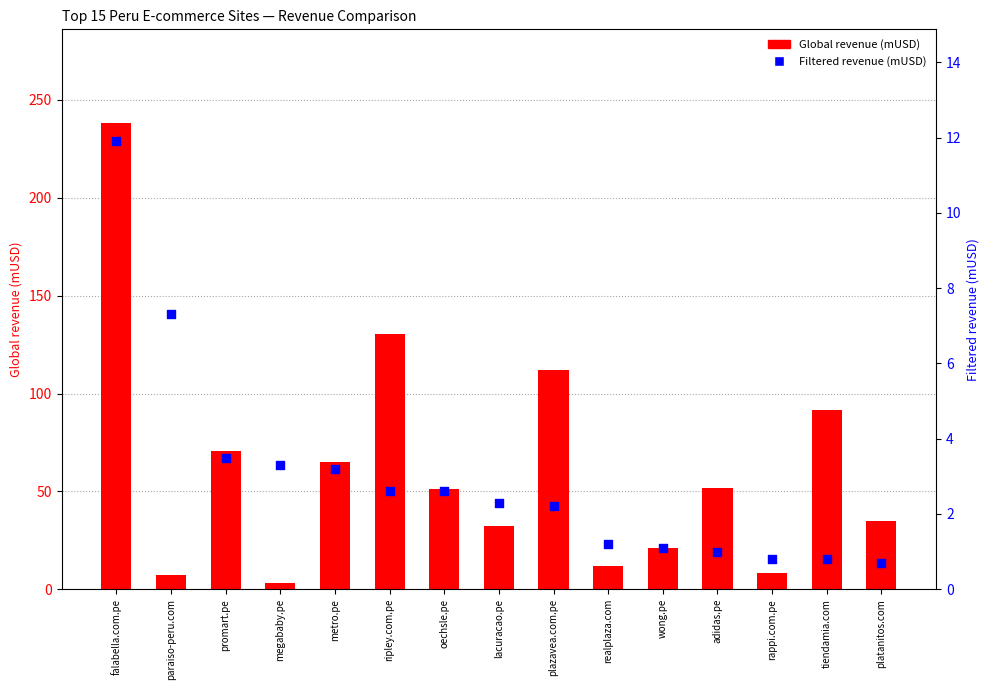

What is the total value across all series at platanitos.com?

35.7